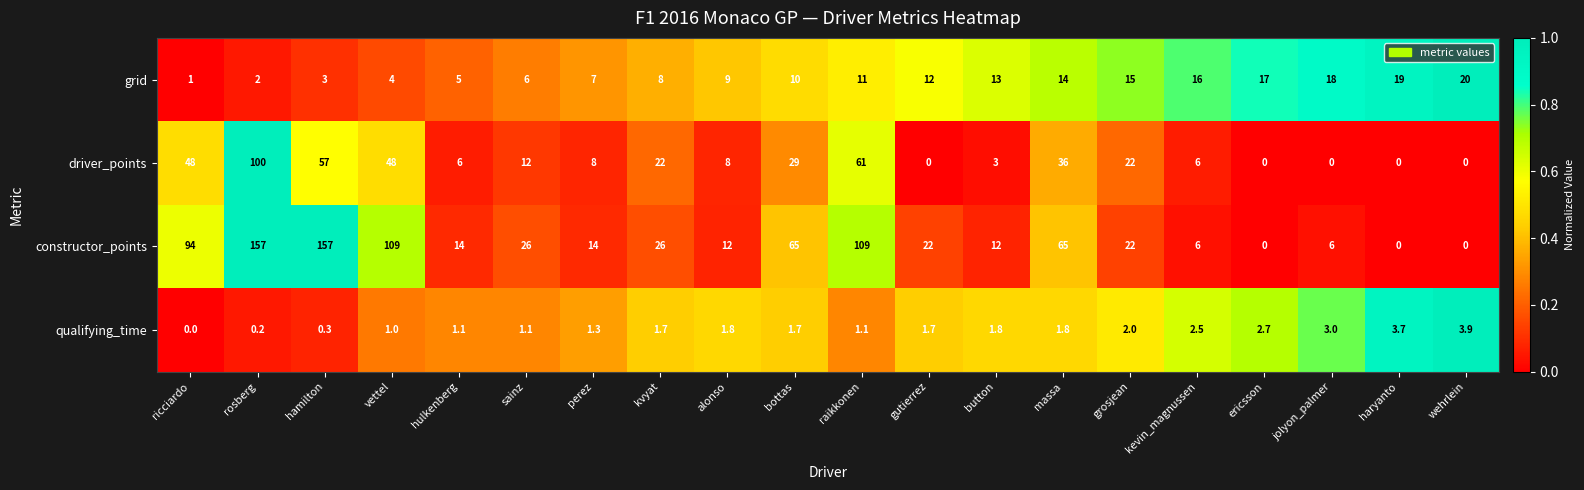

What is the approximate value of grid at raikkonen?

11.0